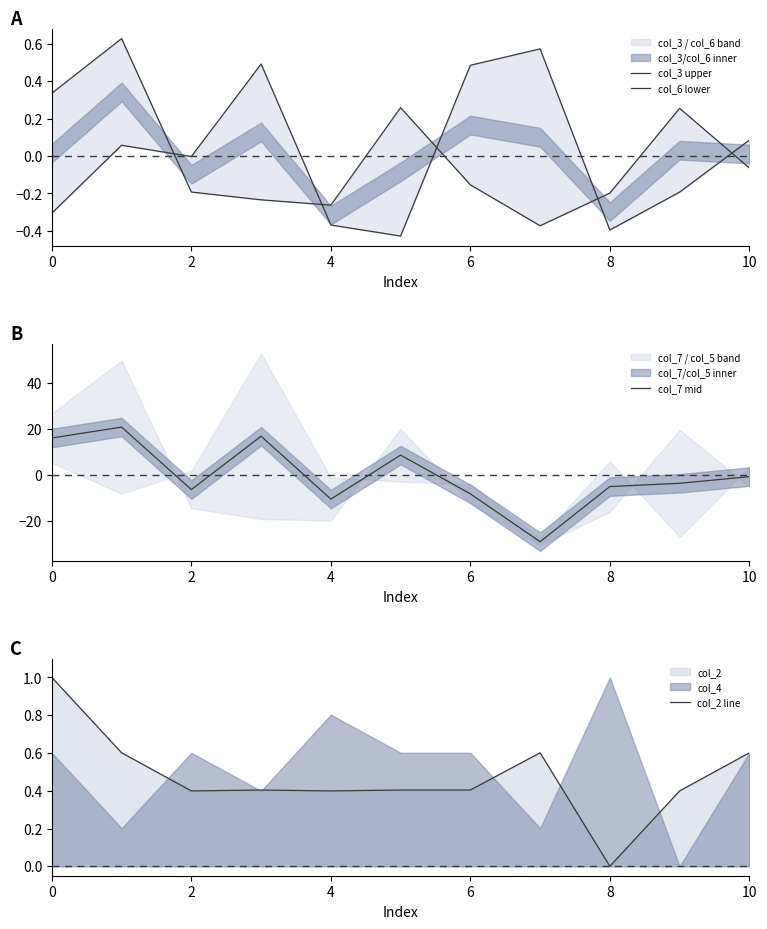

The col_7 mid series shows -6.2 at 2. True or false?

True